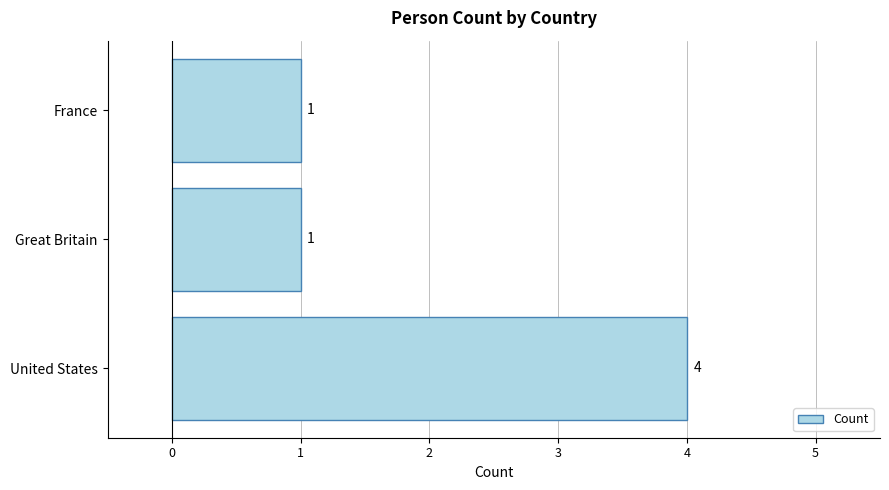

Which category has the highest value across all series?

United States